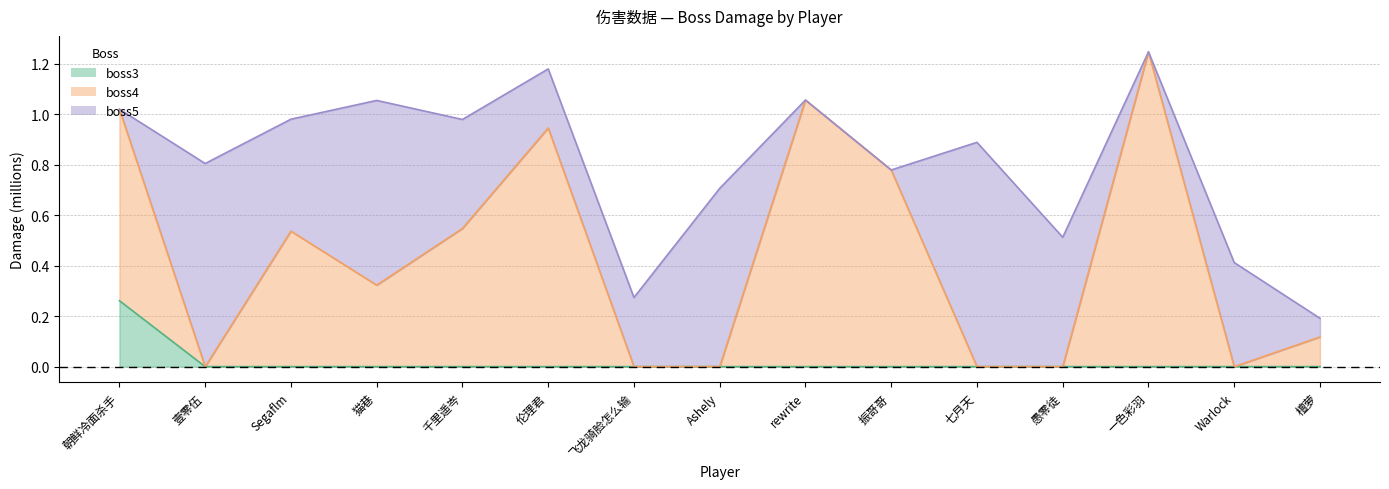

True or false: boss3 and boss4 intersect in this chart.

False